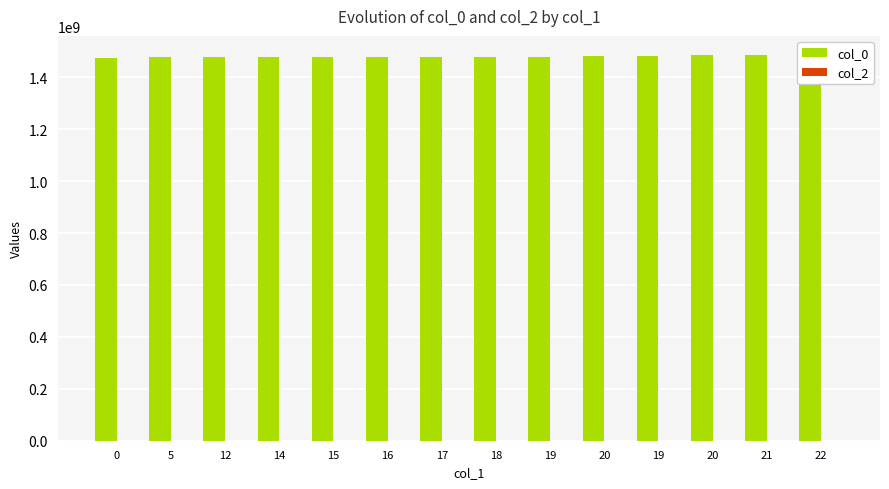

Reading left to right, extract all data points from this chart.

col_0: 0=1475773282	5=1478642976	12=1478646562	14=1478650163	15=1478653756	16=1478660943	17=1478704146	18=1478714958	19=1479316164	20=1480519626	19=1481562709	20=1484759602	21=1484932373	22=1485205968
col_2: 0=0	5=0	12=0	14=0	15=0	16=0	17=0	18=0	19=0	20=0	19=0	20=0	21=0	22=0